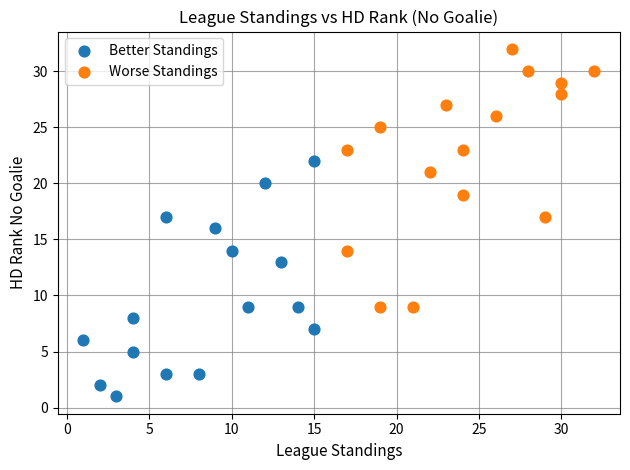

Which series contains the highest Y value?

Worse Standings